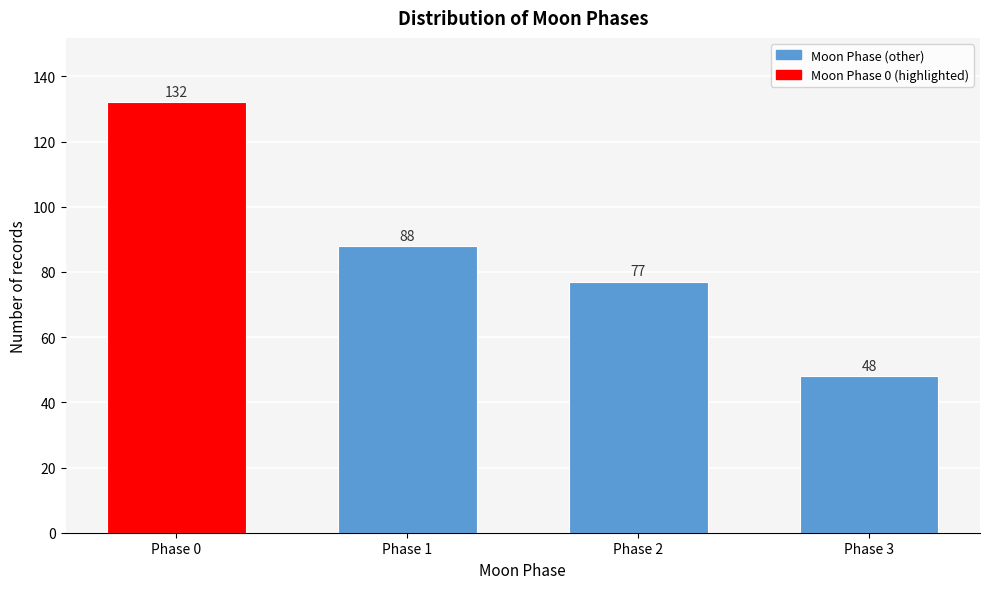

Reading left to right, list all the values displayed in this chart.

132	88	77	48